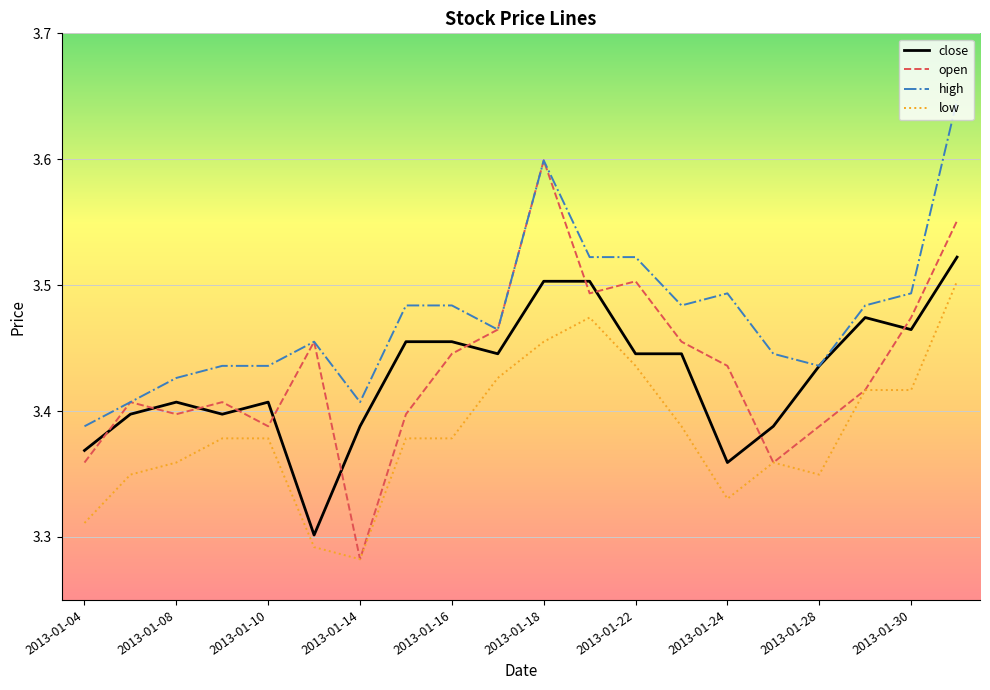

How many lines are shown in the chart?

4